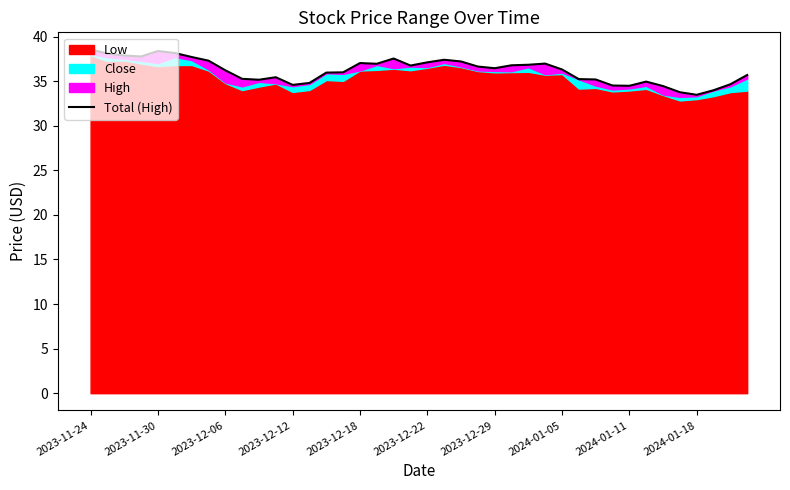

What position from the left is 2023-12-12?

4